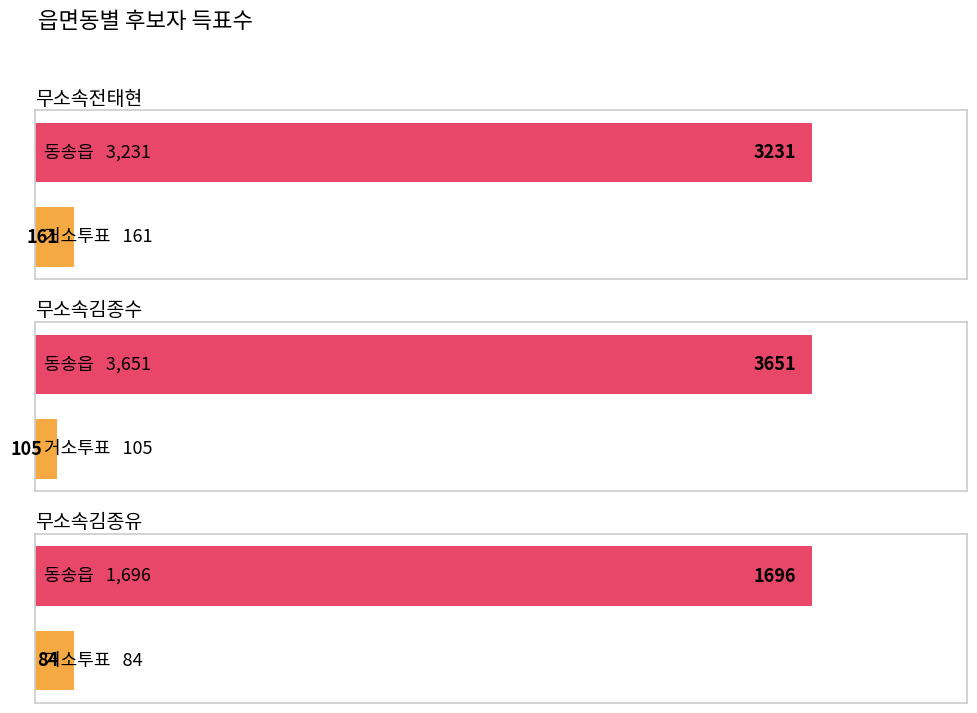

True or false: 무소속김종유 has a value of 84 at 거소투표.

True